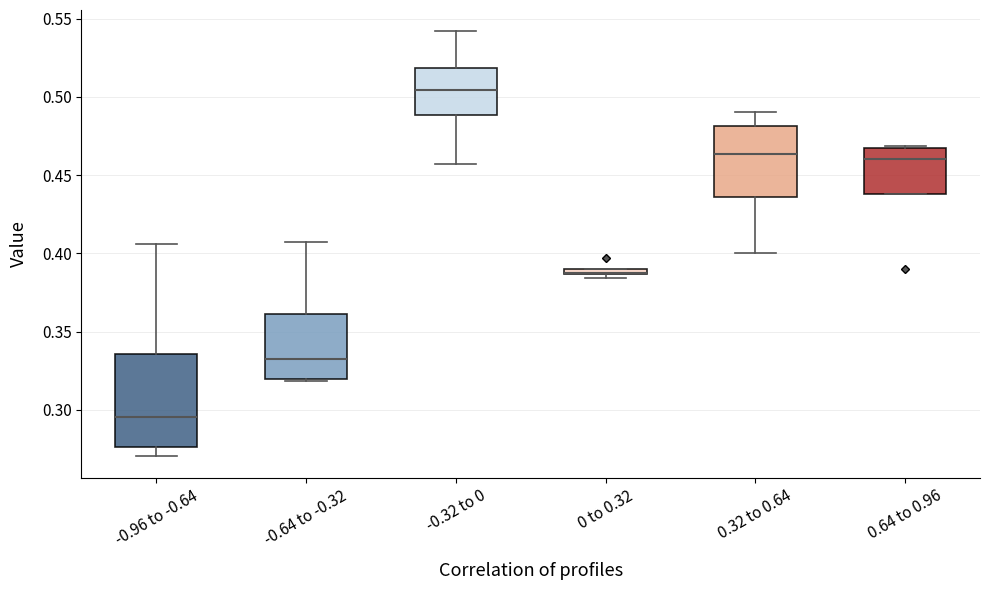

Where is the upper edge of the box for -0.96 to -0.64 on the y-axis? The values are not printed on the chart, so give them approximately, as read against the axis.

0.335